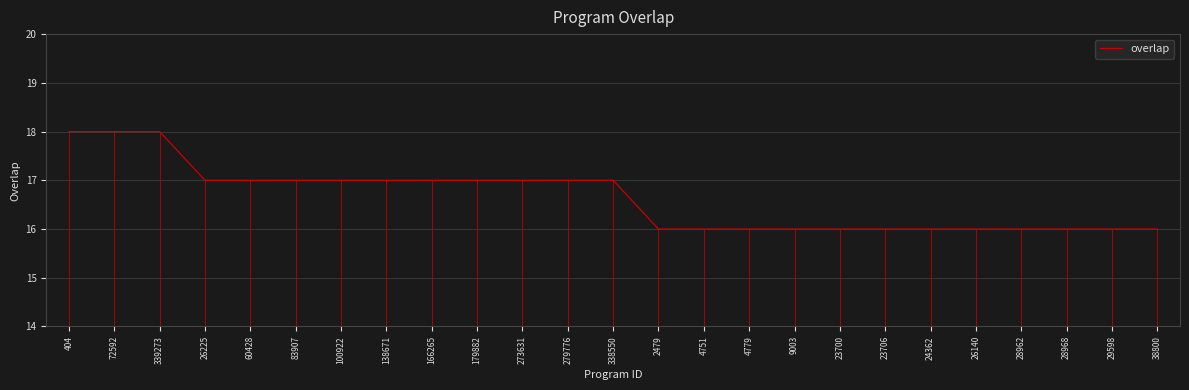

What is the difference between the maximum and minimum values?

2